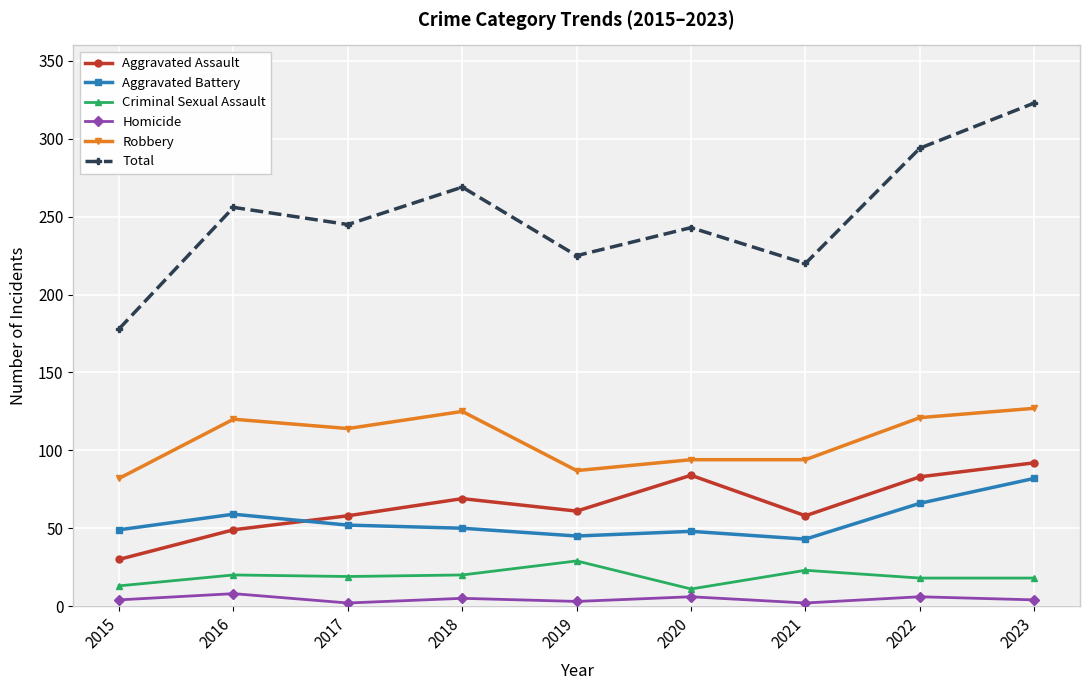

The value of Aggravated Battery at 2015 is 29. True or false?

False